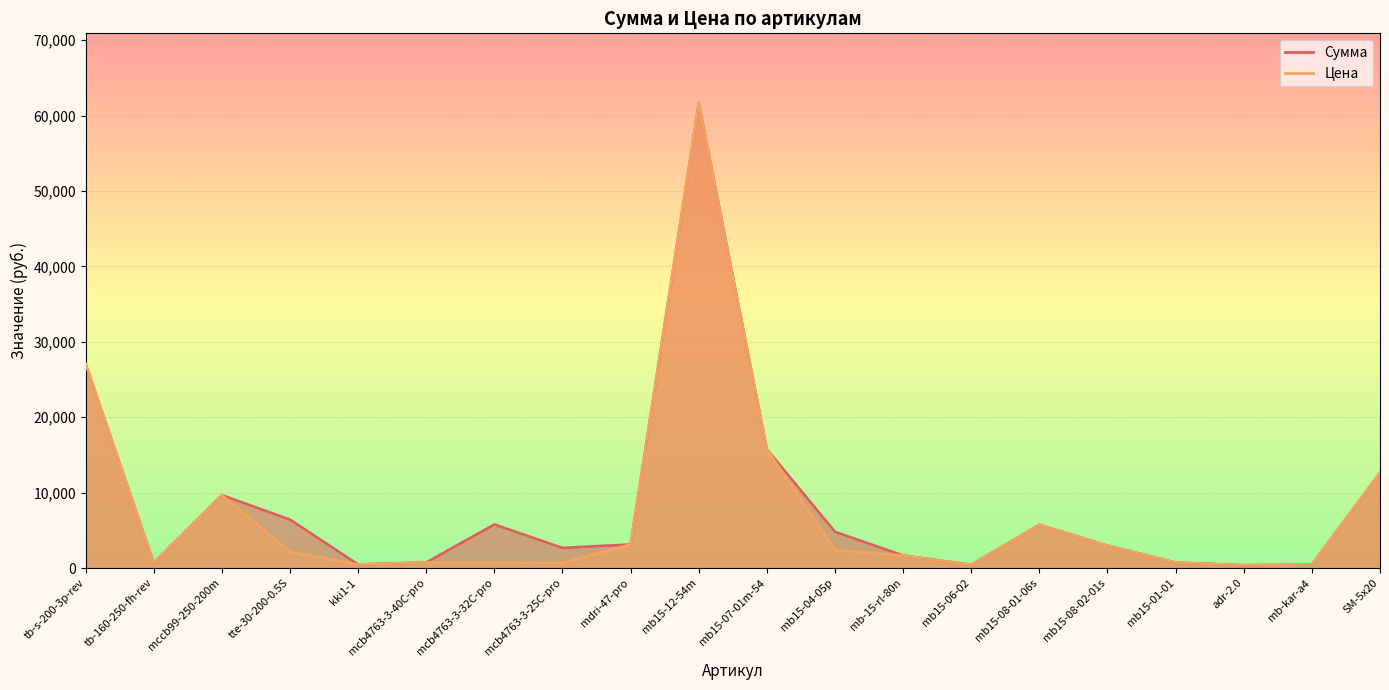

What is the average value of the Цена series?

7514.5